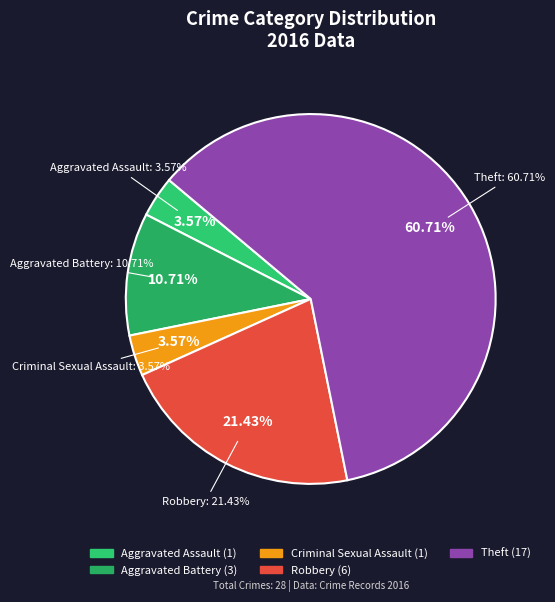

What is the change in value from Aggravated Assault to Aggravated Battery?

+2